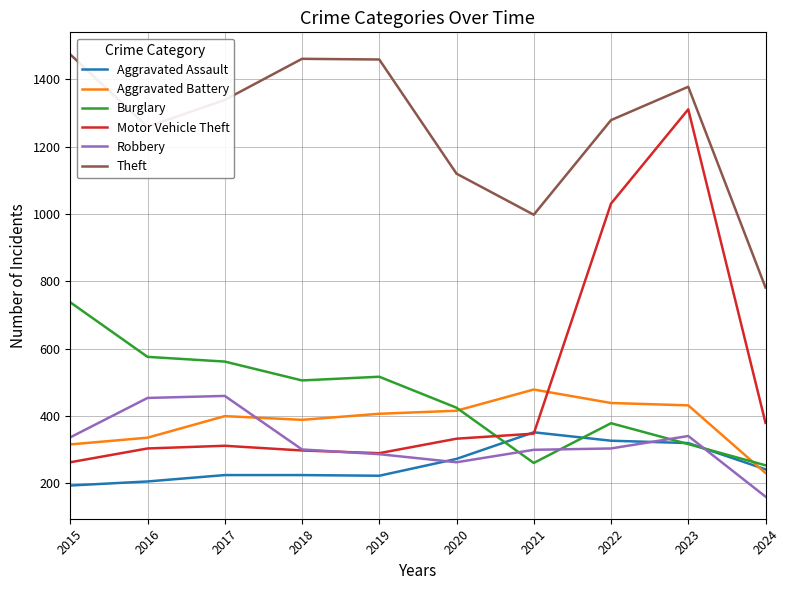

What is the total value across all series at 2018?

3180